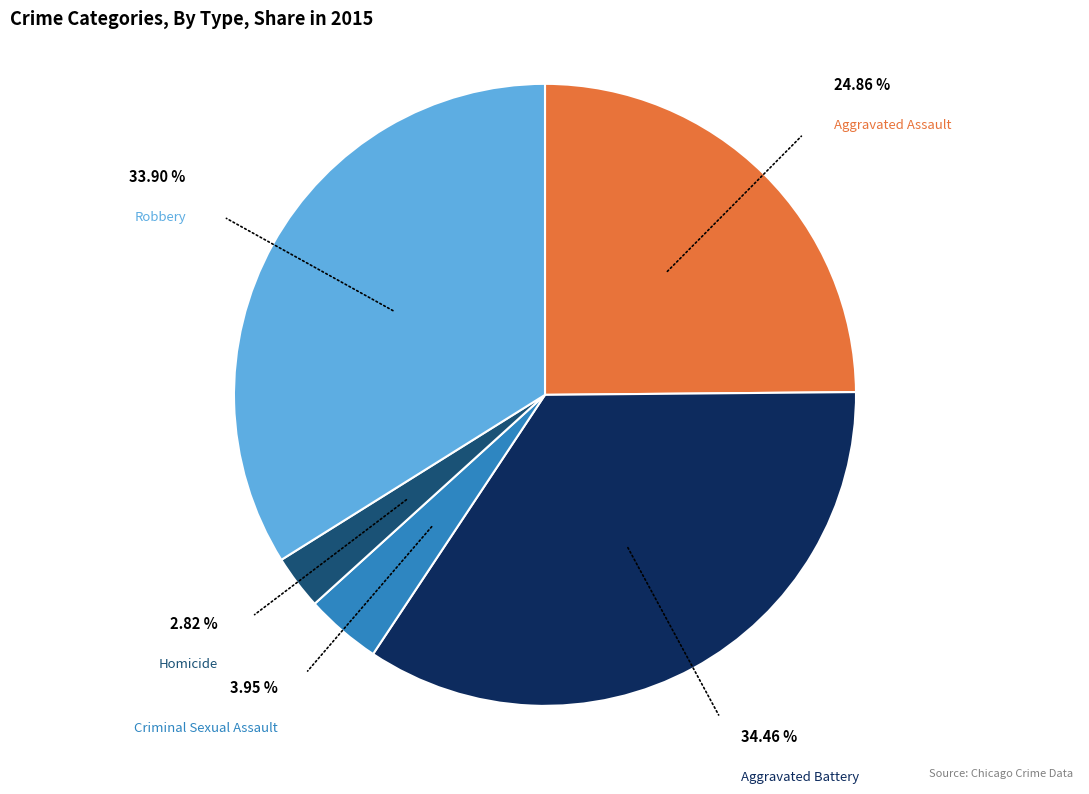

Is there a majority slice in this chart?

No